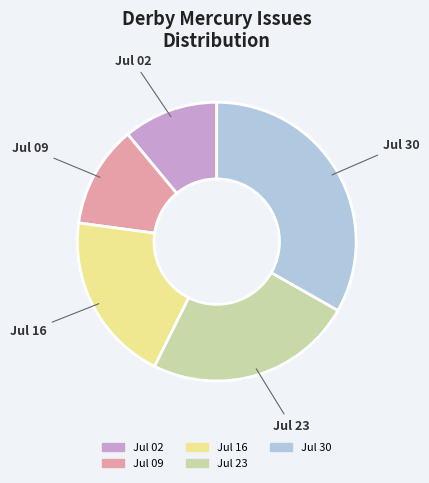

What is the largest slice in the pie chart?

Jul 30